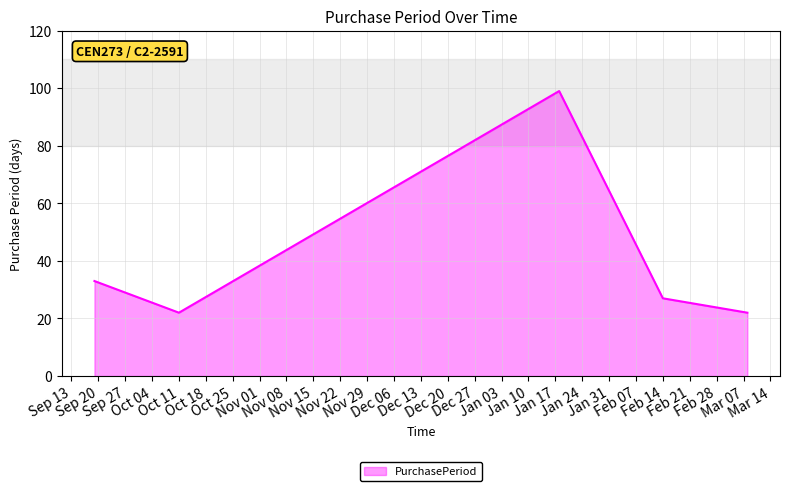

How many lines are shown in the chart?

1